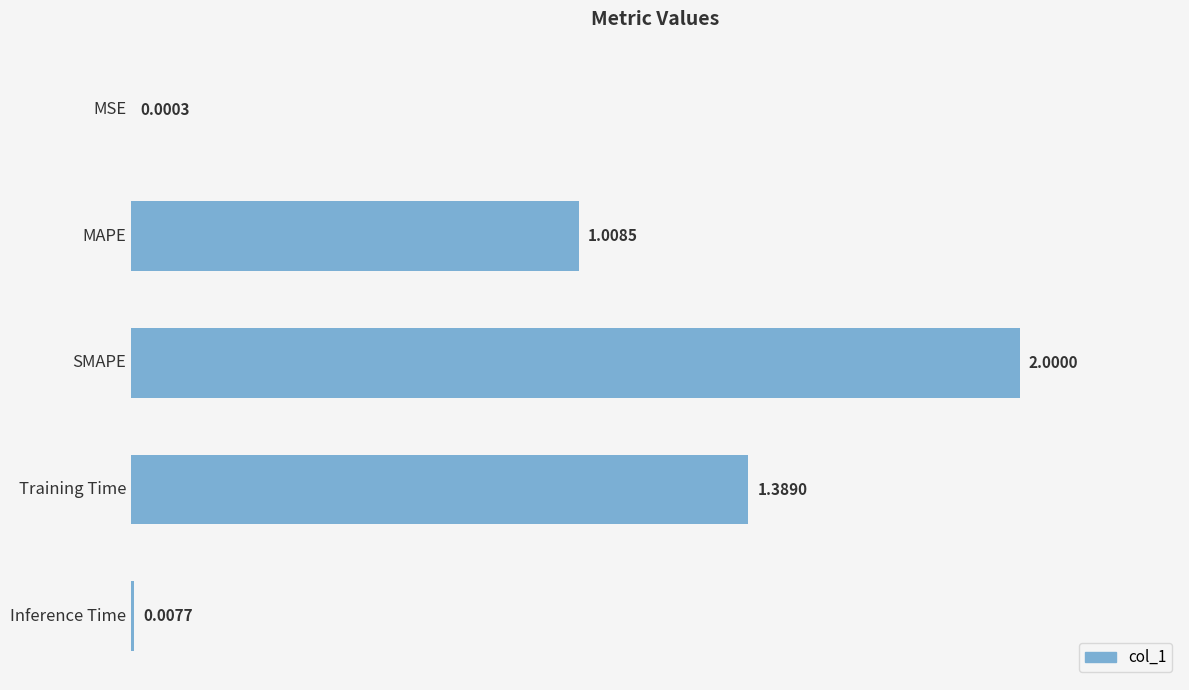

What is the sum of all values?

4.4